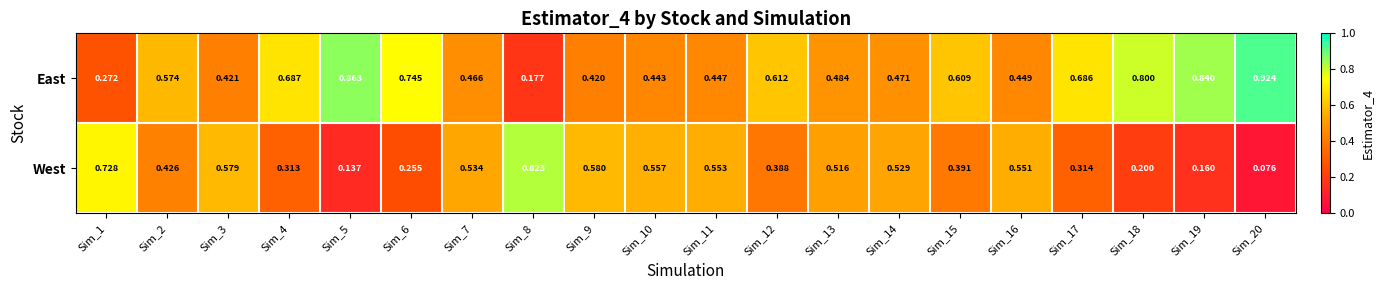

List the series in order of their overall mean, highest first.

East, West